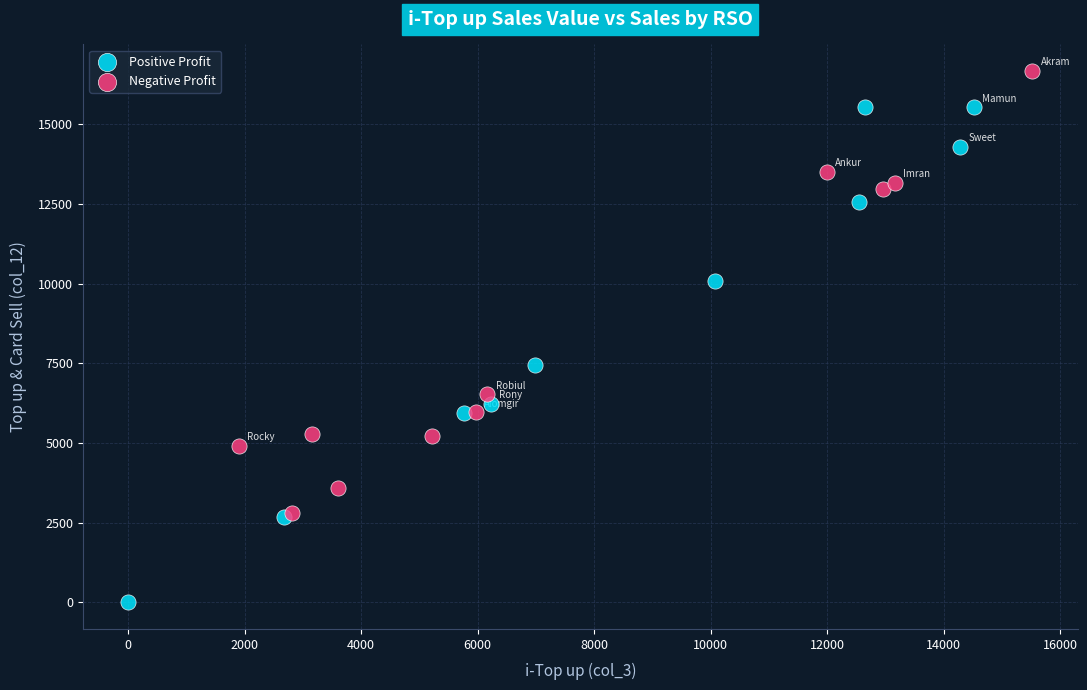

Which series has the largest Y range (max minus min)?

Positive Profit